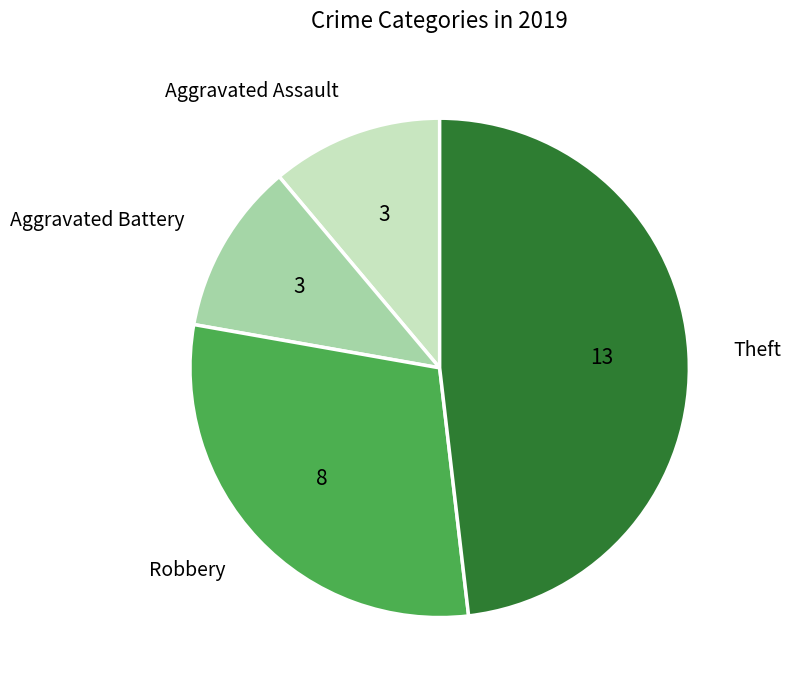

What is the largest slice in the pie chart?

Theft